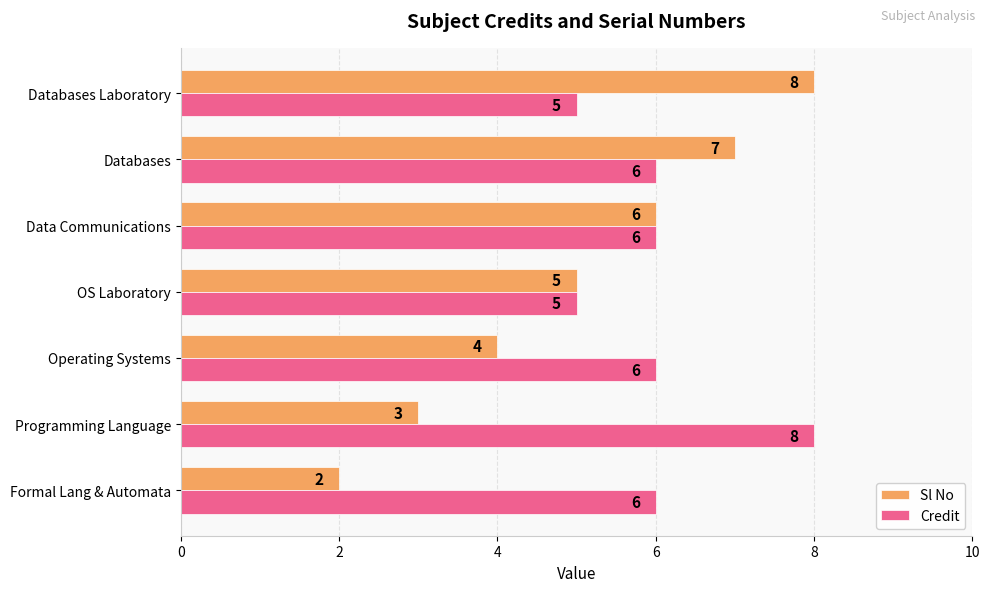

Between OS Laboratory and Databases, which series saw the biggest shift?

Sl No